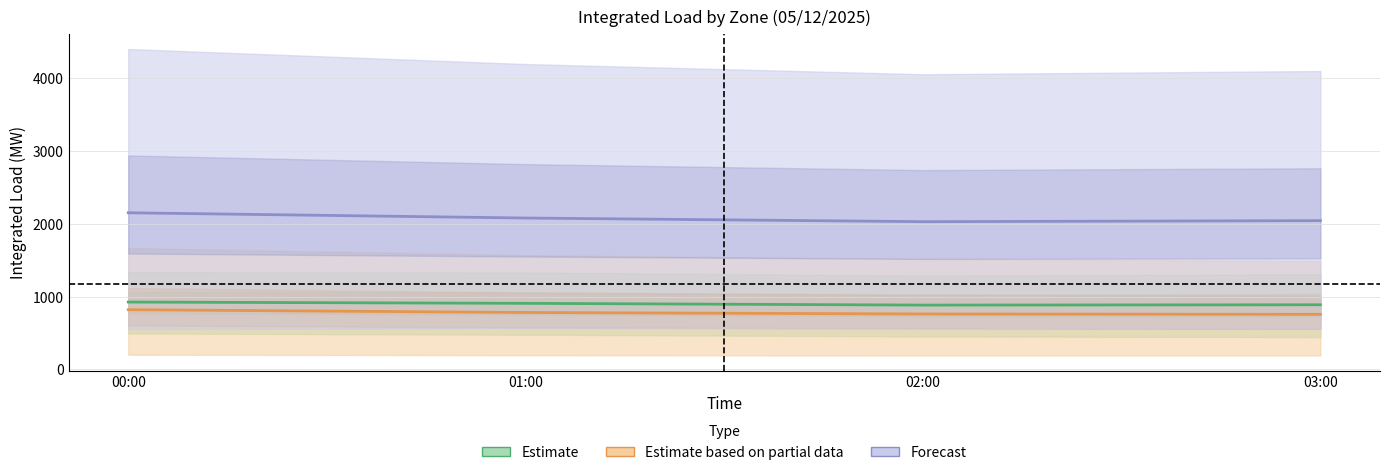

Where does the Estimate based on partial data series first go above 781?

00:00